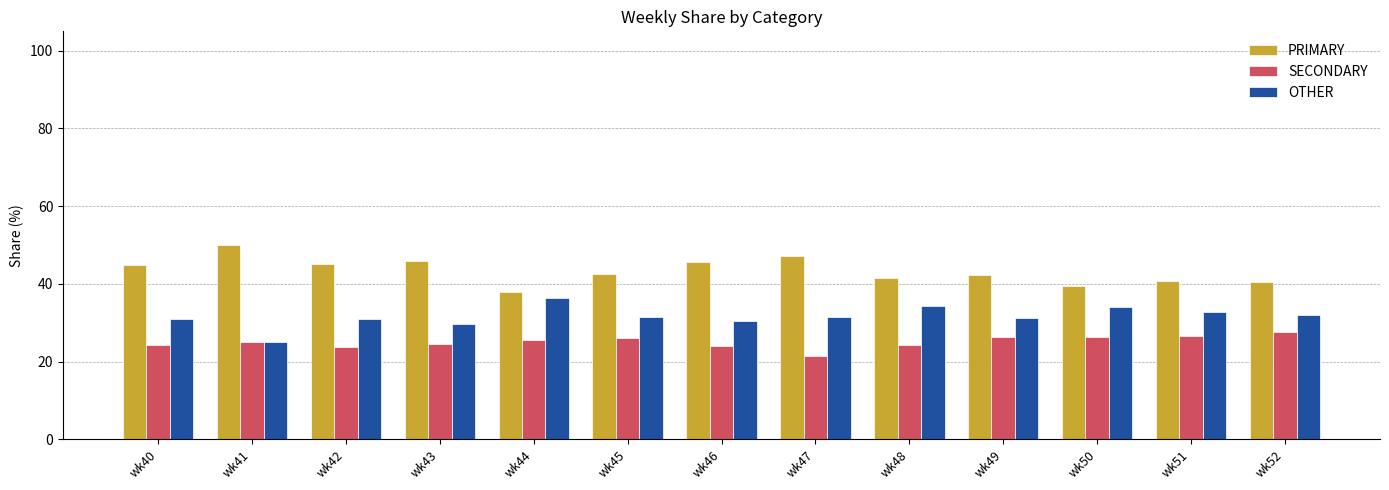

What is the value of the SECONDARY bar at the 4th from the left?

24.5